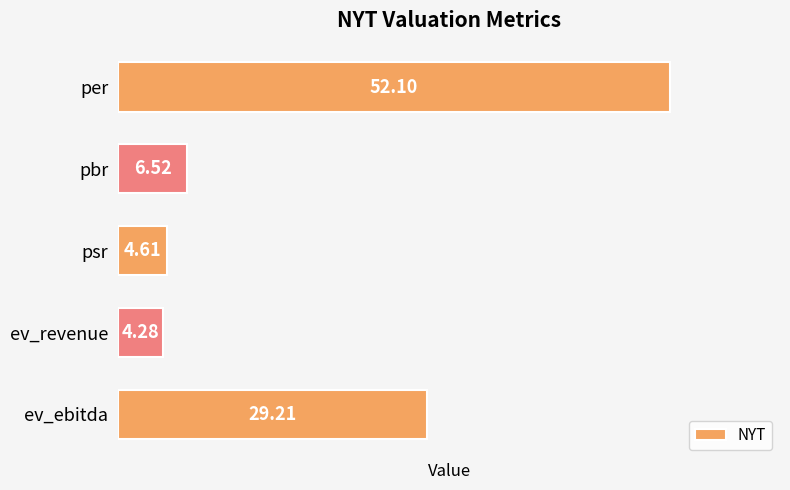

What is the label of the 2nd bar from the bottom?

ev_revenue